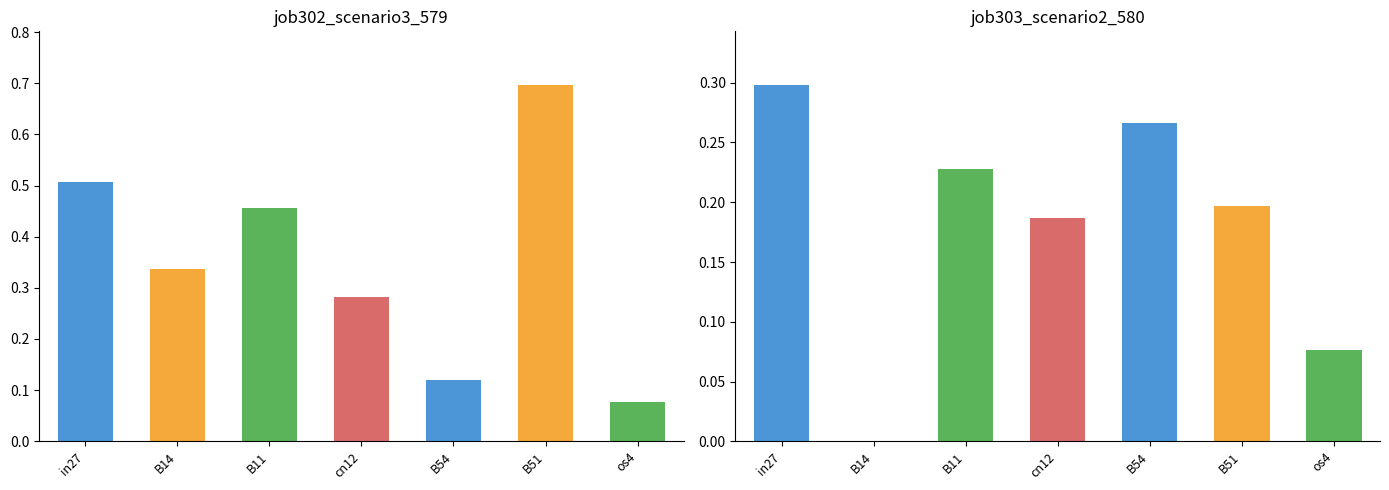

Reading right to left, extract all data points from this chart.

job302_scenario3_579: 0.1	0.7	0.1	0.3	0.5	0.3	0.5
job303_scenario2_580: 0.1	0.2	0.3	0.2	0.2	0.0	0.3